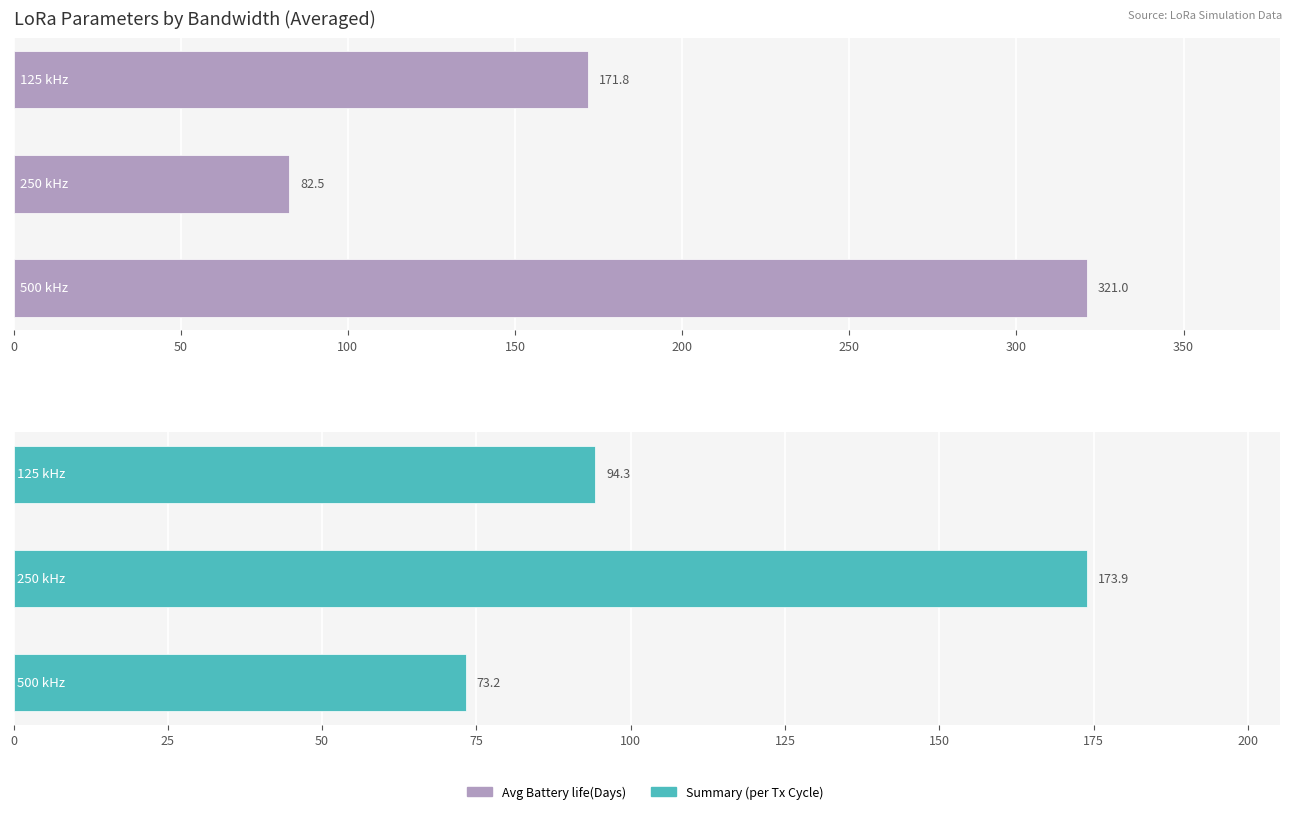

The value of Avg Battery life(Days) at 0 is 270.7. True or false?

False